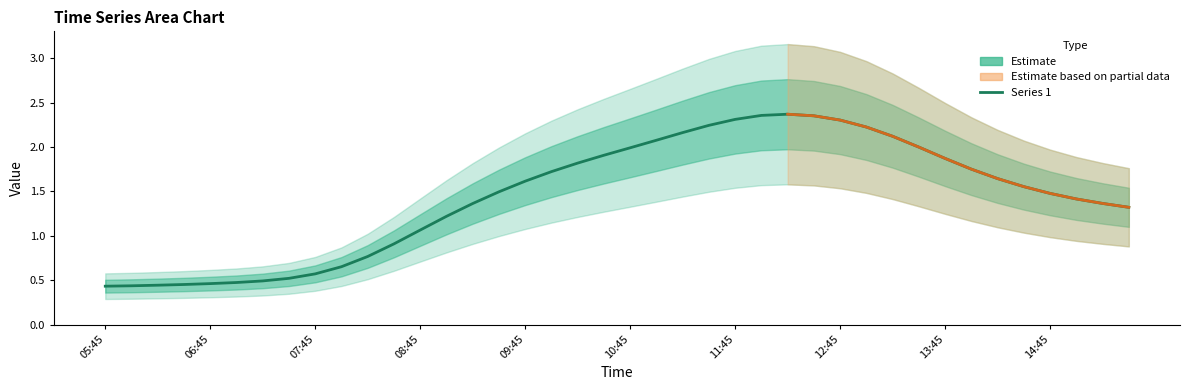

Does the chart display data point markers on the line(s)?

No